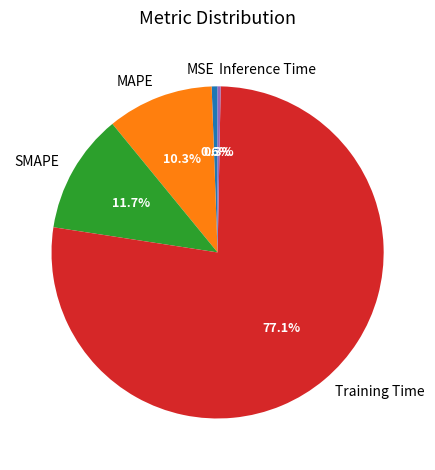

Is Training Time the majority of the pie?

Yes